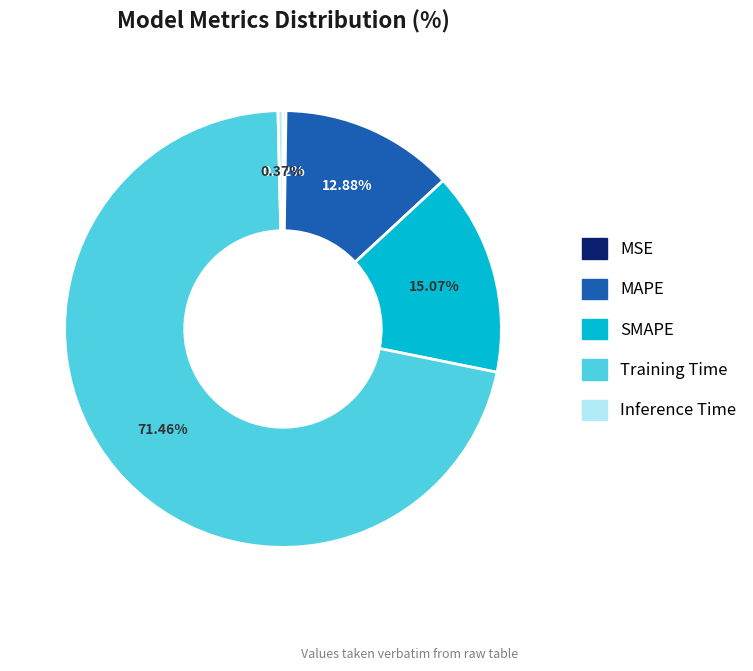

Which category has the biggest portion of the pie?

Training Time